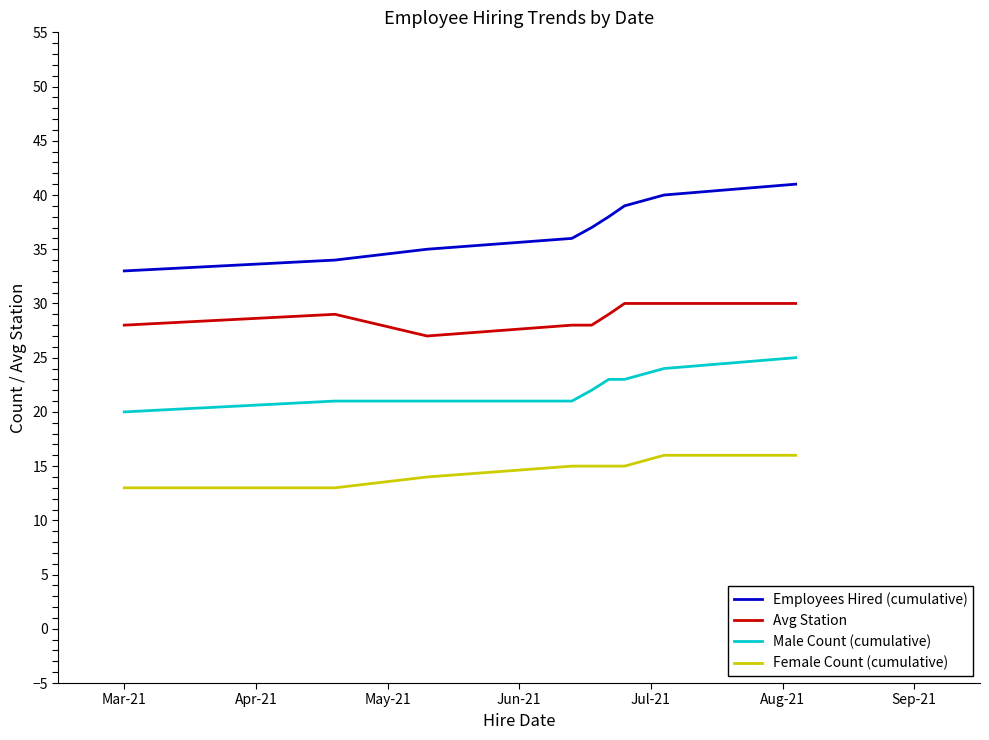

True or false: Avg Station and Male Count (cumulative) intersect in this chart.

False